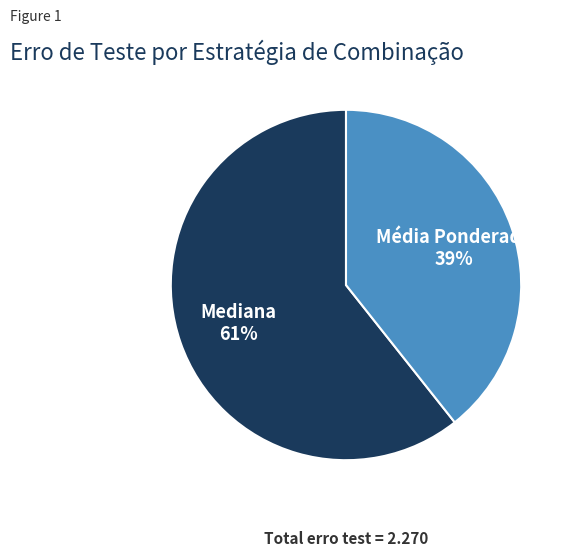

To the nearest percent, what is the average slice percentage?

50%